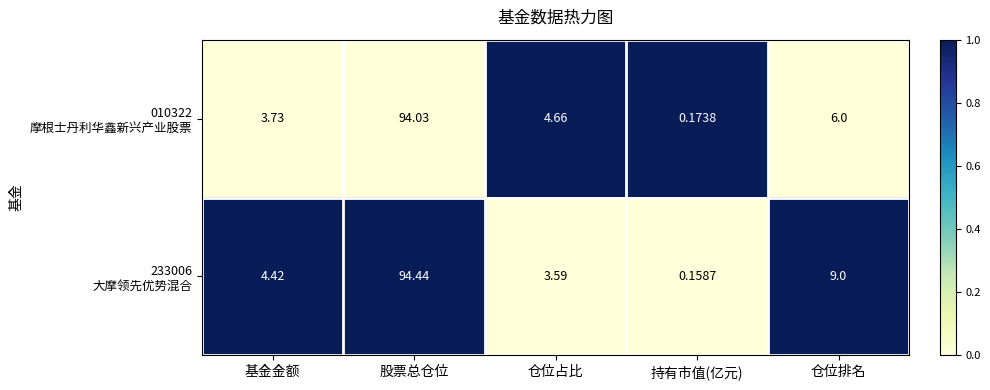

At which category does the chart reach its minimum across all series?

持有市值(亿元)